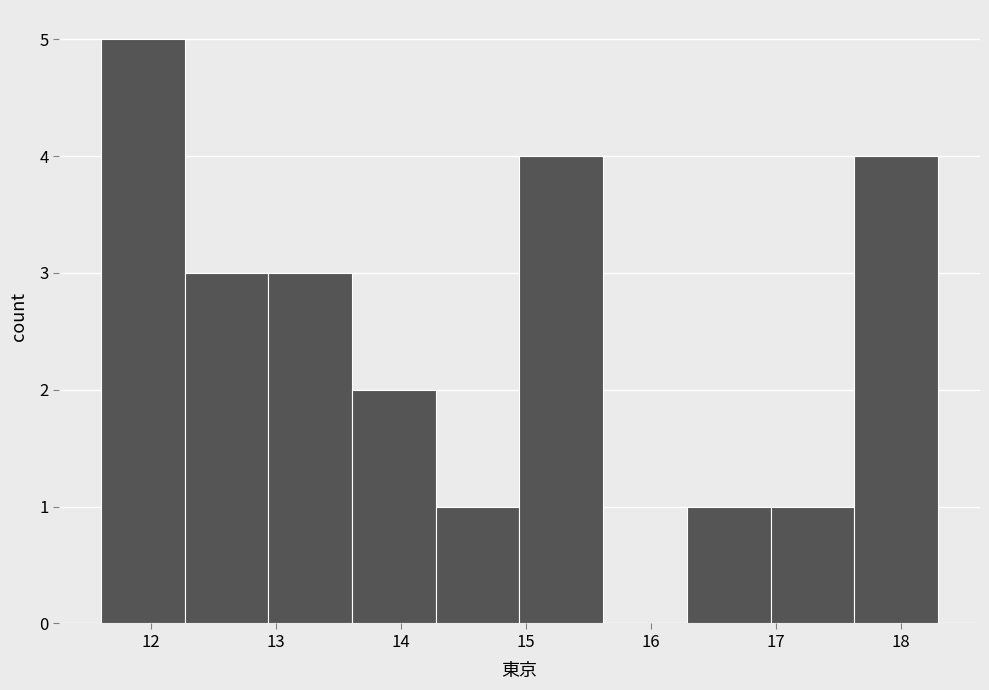

Reading left to right, list every bar in this chart as the range it spans on the x-axis followed by its height. Neither the bar edges nor the heights are printed on the chart, so give them approximately, as read against the axes.

11.60 to 12.27: 5
12.27 to 12.94: 3
12.94 to 13.61: 3
13.61 to 14.28: 2
14.28 to 14.95: 1
14.95 to 15.62: 4
15.62 to 16.29: 0
16.29 to 16.96: 1
16.96 to 17.63: 1
17.63 to 18.30: 4